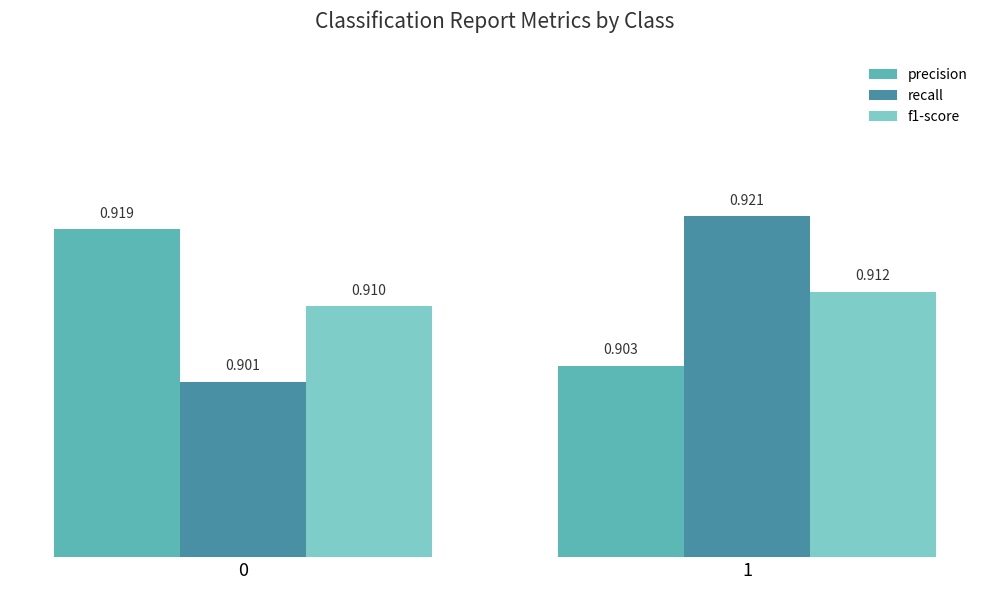

Which series has the largest range (max minus min)?

recall